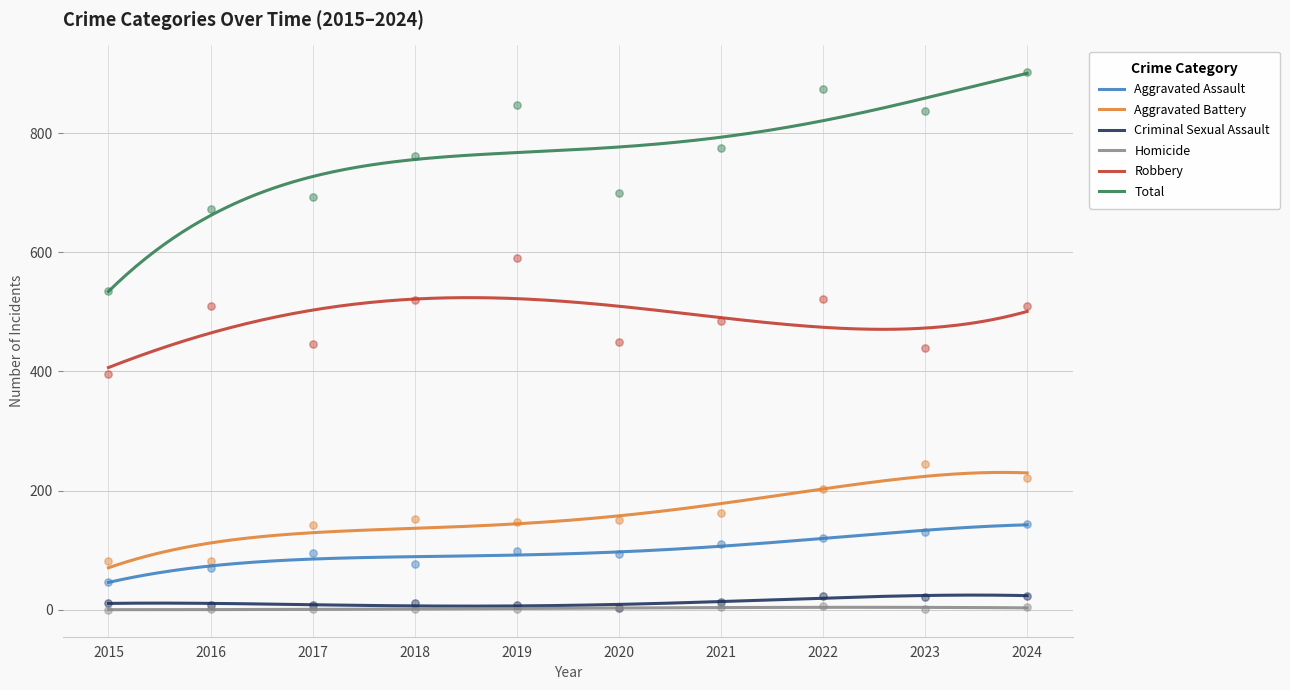

Which series contains the lowest Y value?

Homicide